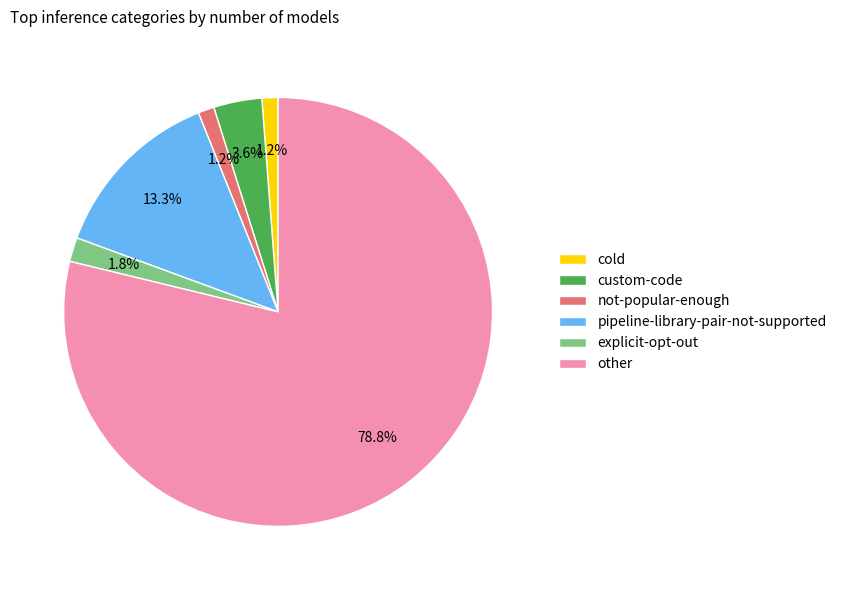

How many segments does this pie chart have?

6